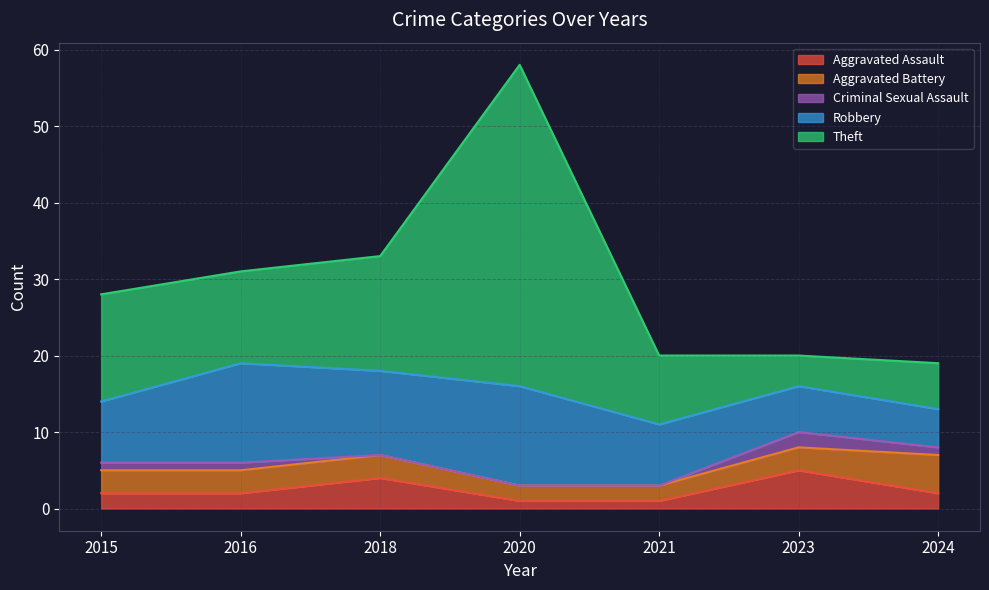

True or false: Theft has a value of 15 at 2018.

True